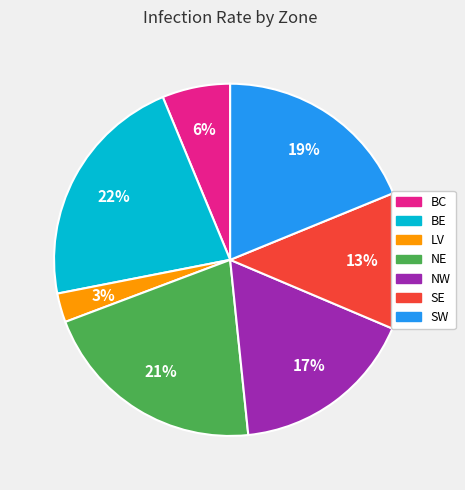

Between SE and BC, which is larger?

SE